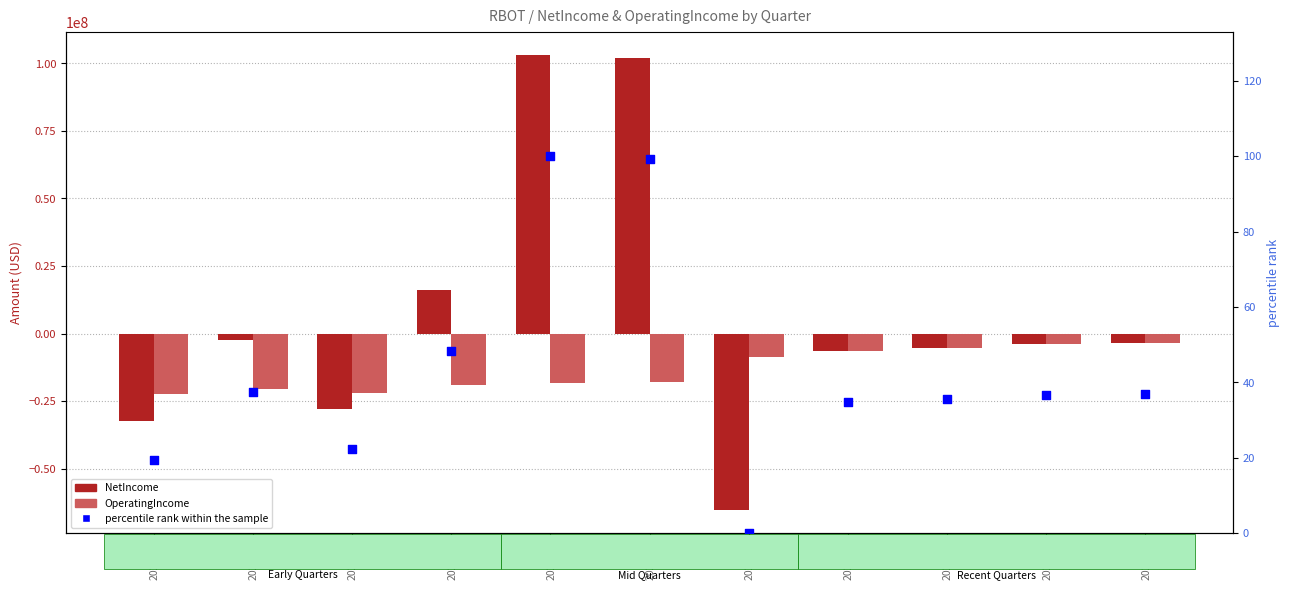

Which series reaches the maximum Y coordinate?

NetIncome